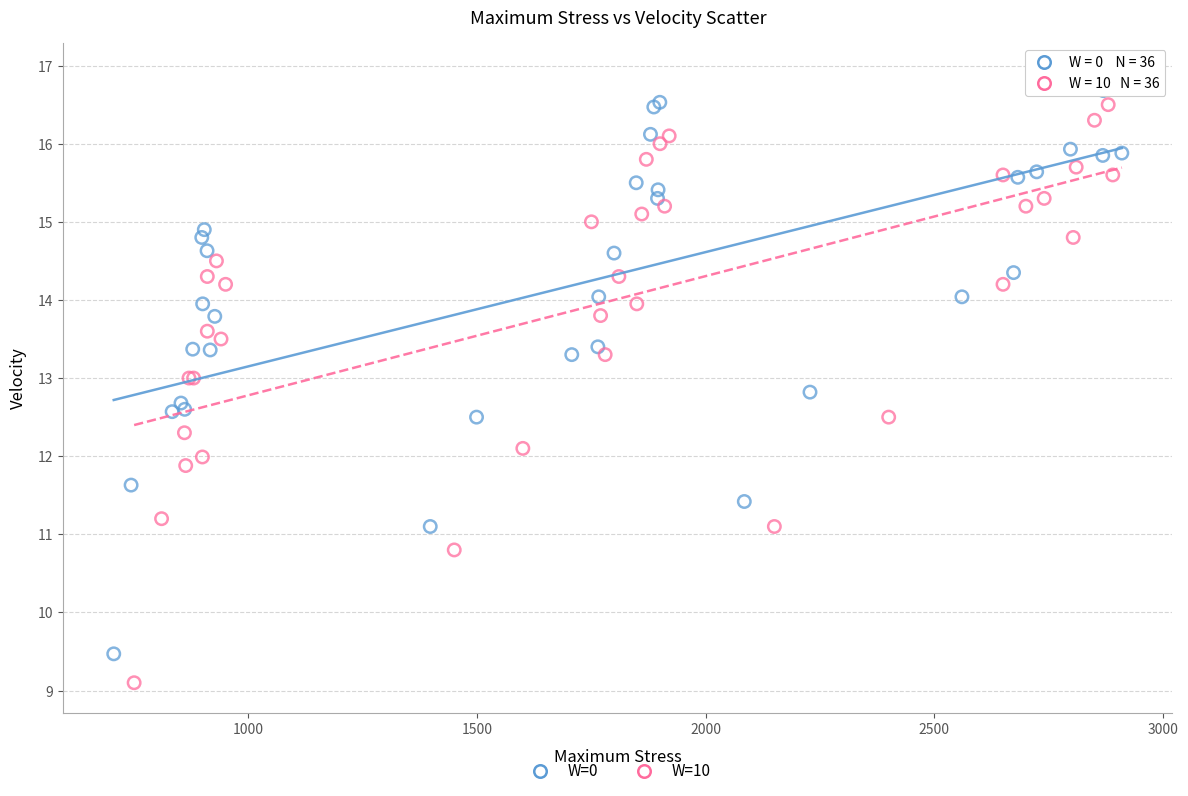

Which series has the widest spread of Y values?

W=10